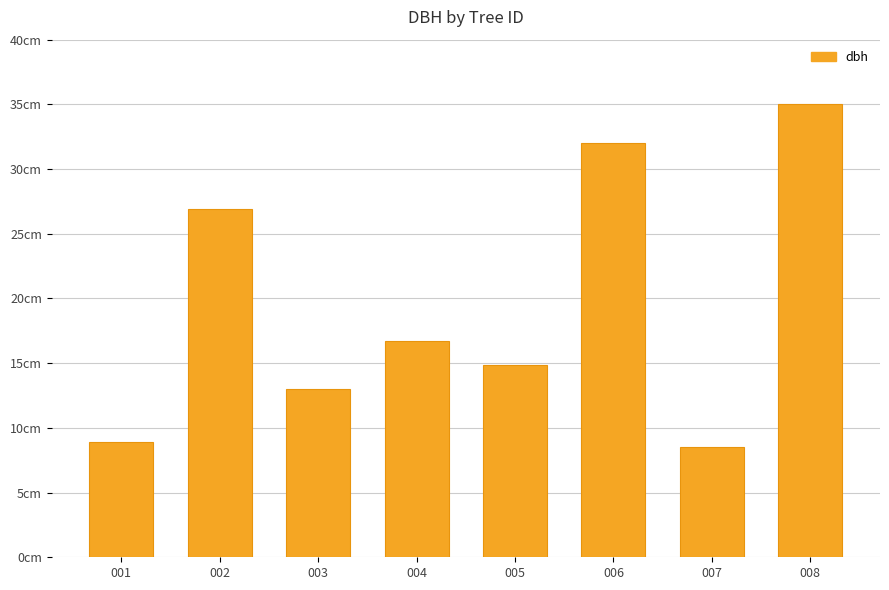

What is the difference between the values at 004 and 008?

18.2